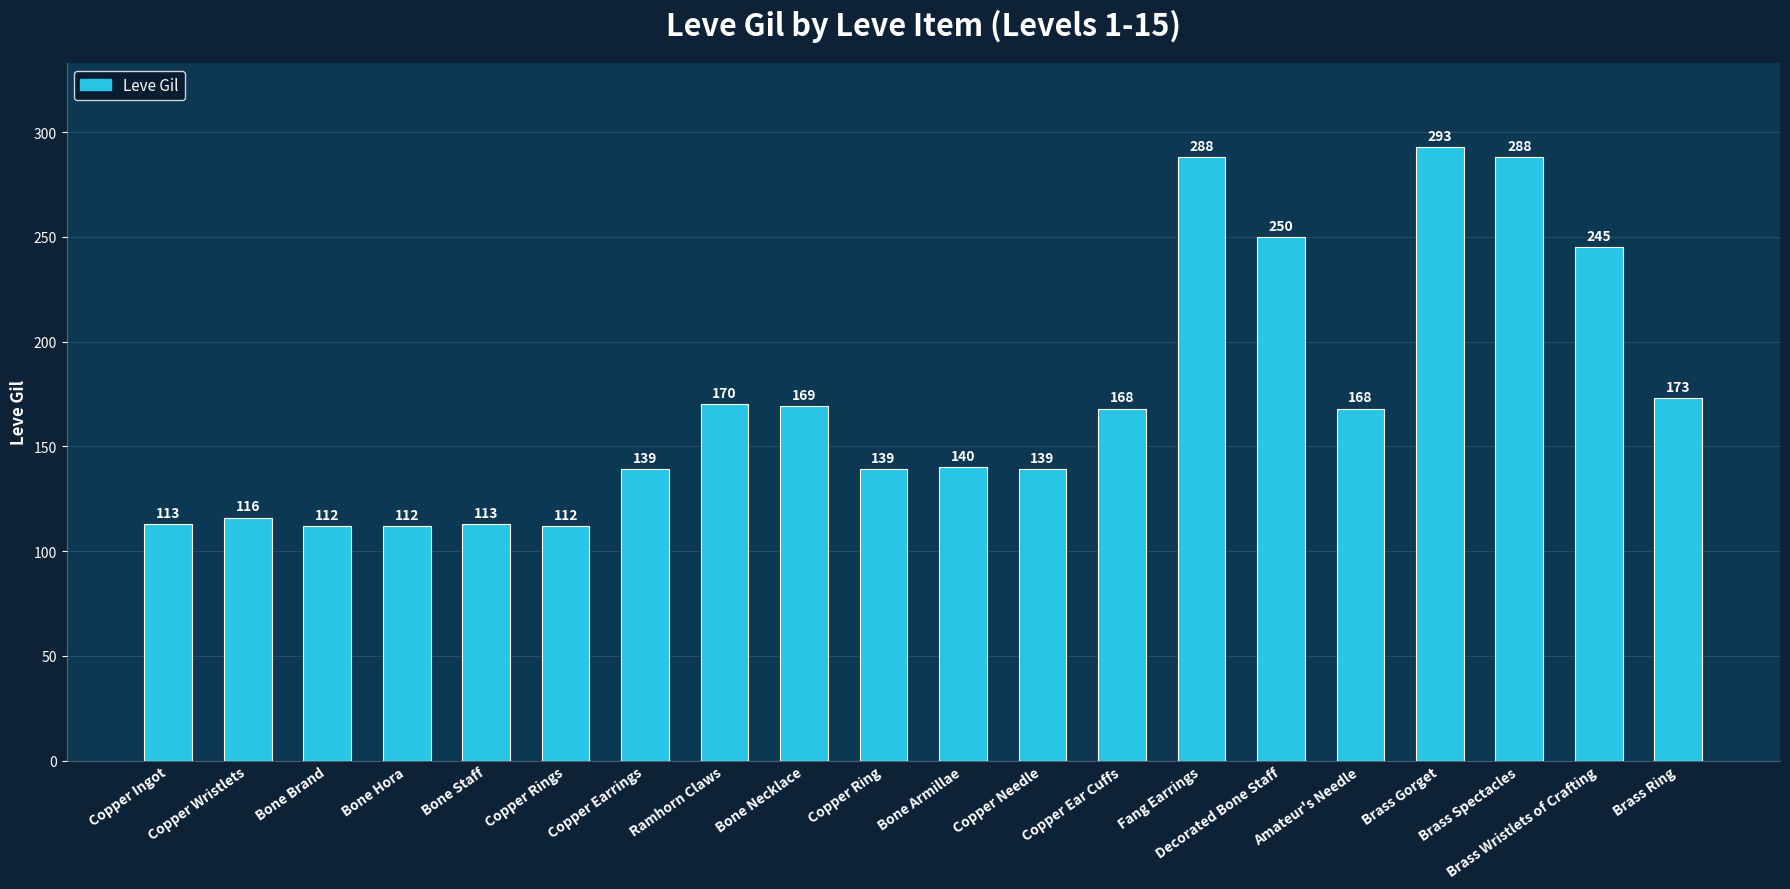

The value at Amateur's Needle is 35. True or false?

False